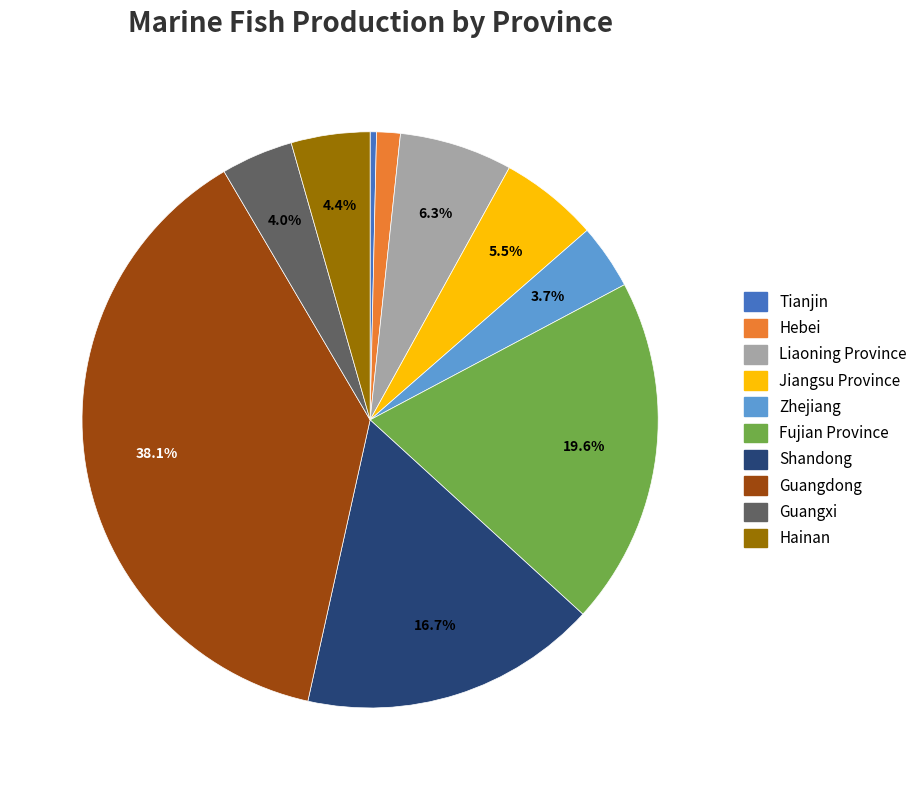

Which slice is the smallest?

Tianjin